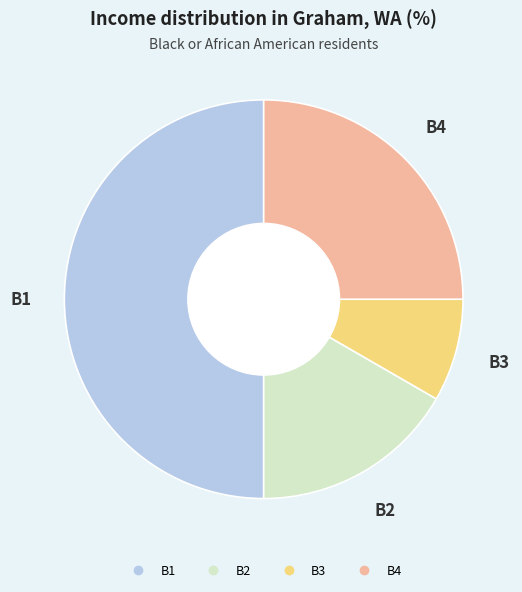

Approximately how many times larger is the value at B4 compared to B3?

3.0